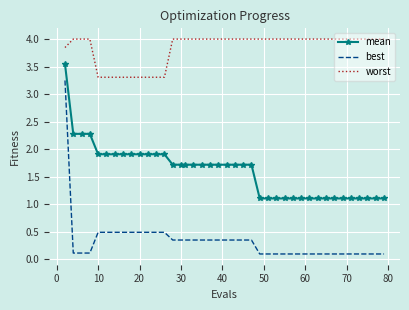

Which series has the largest total across all categories?

worst